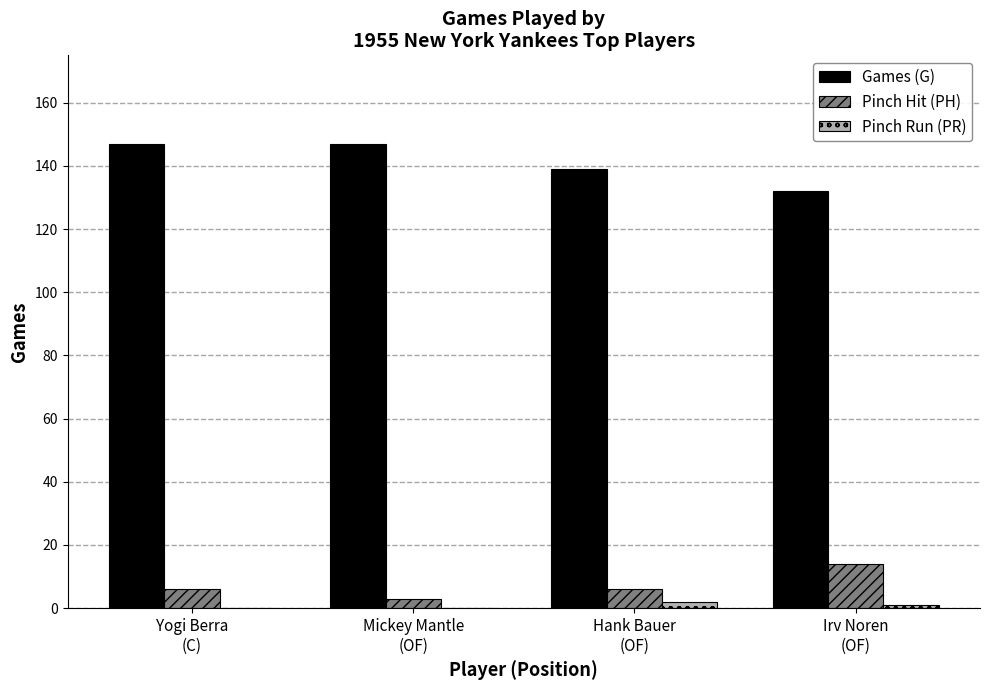

What is the maximum value shown in the chart?

147